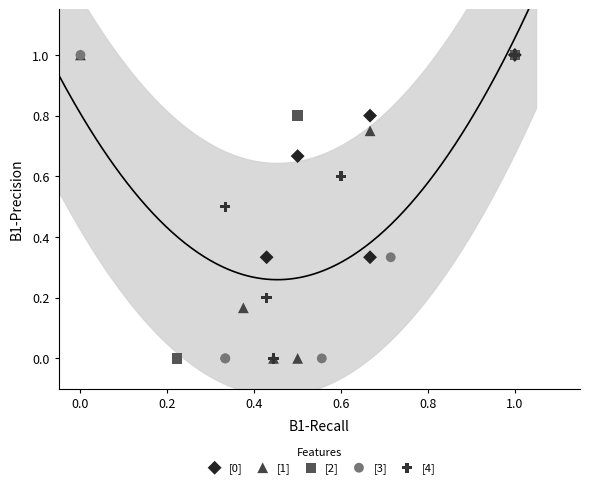

What are all the series names shown in the legend?

[0], [1], [2], [3], [4]